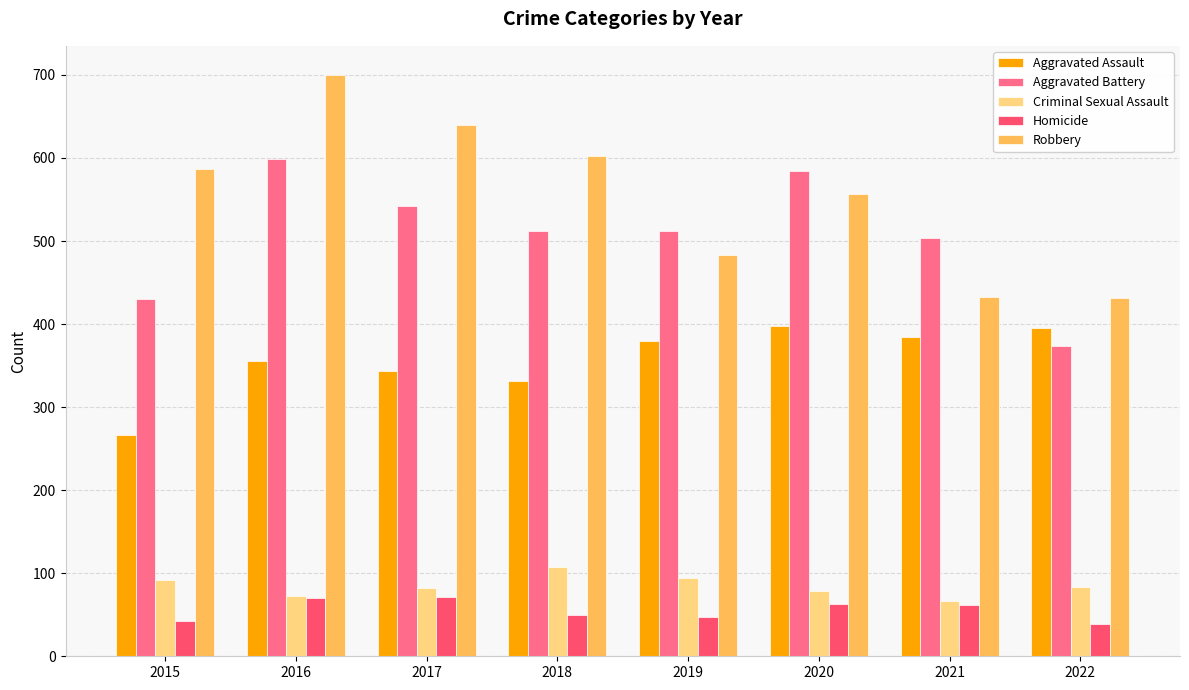

Which series has the largest range (max minus min)?

Robbery